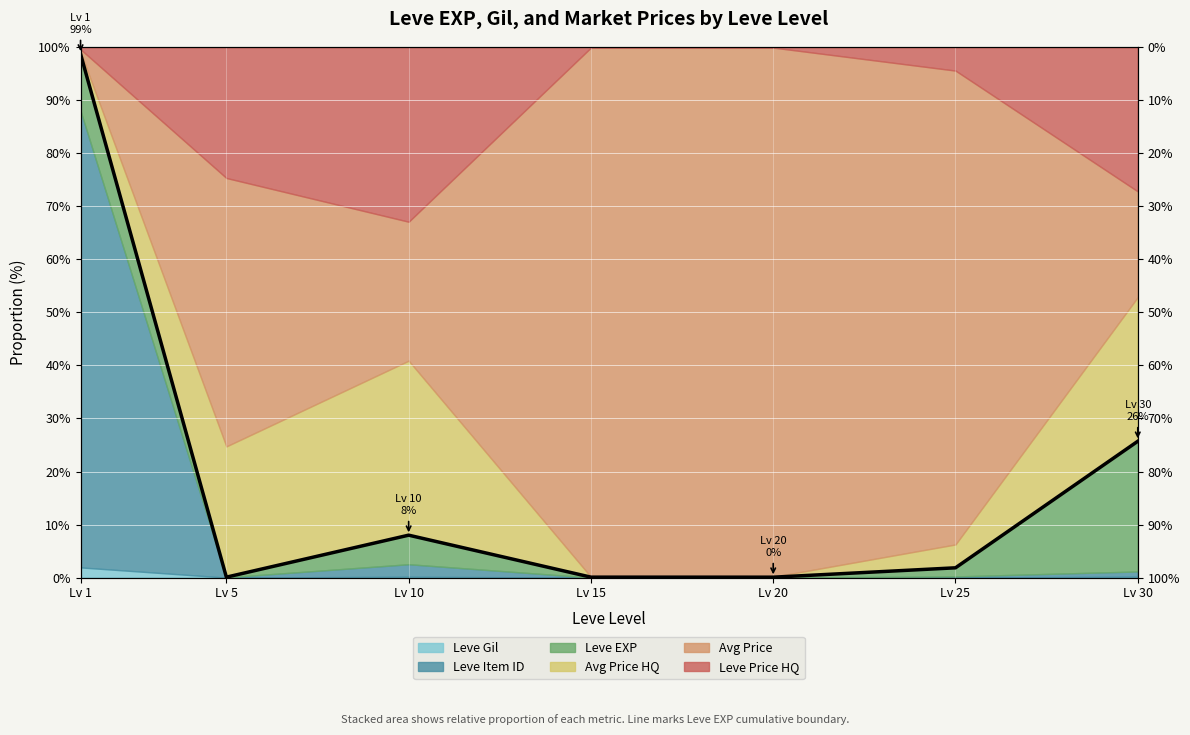

List the labels in order of value, smallest first.

Lv 20, Lv 5, Lv 15, Lv 25, Lv 10, Lv 30, Lv 1